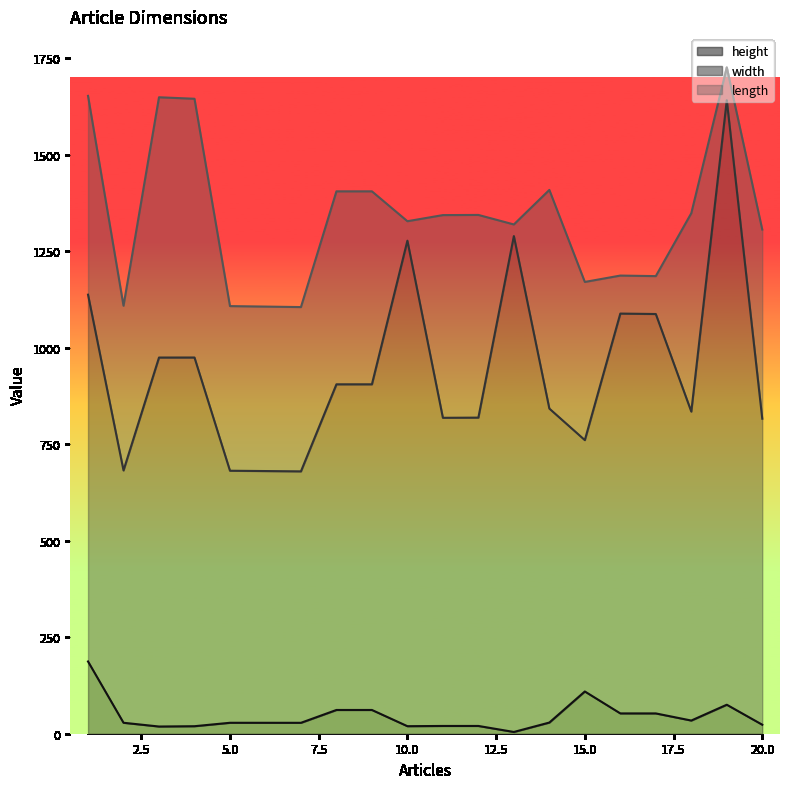

What is the value of the height point at the 1st from the left?

187.1